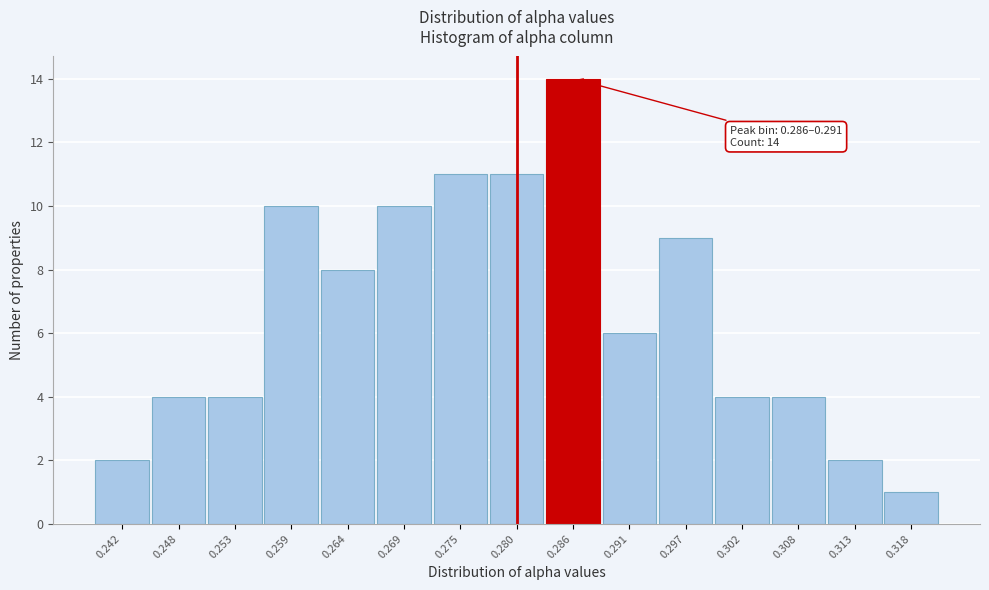

Reading left to right, list all the values displayed in this chart.

0.242=2	0.248=4	0.253=4	0.259=10	0.264=8	0.269=10	0.275=11	0.280=11	0.286=14	0.291=6	0.297=9	0.302=4	0.308=4	0.313=2	0.318=1